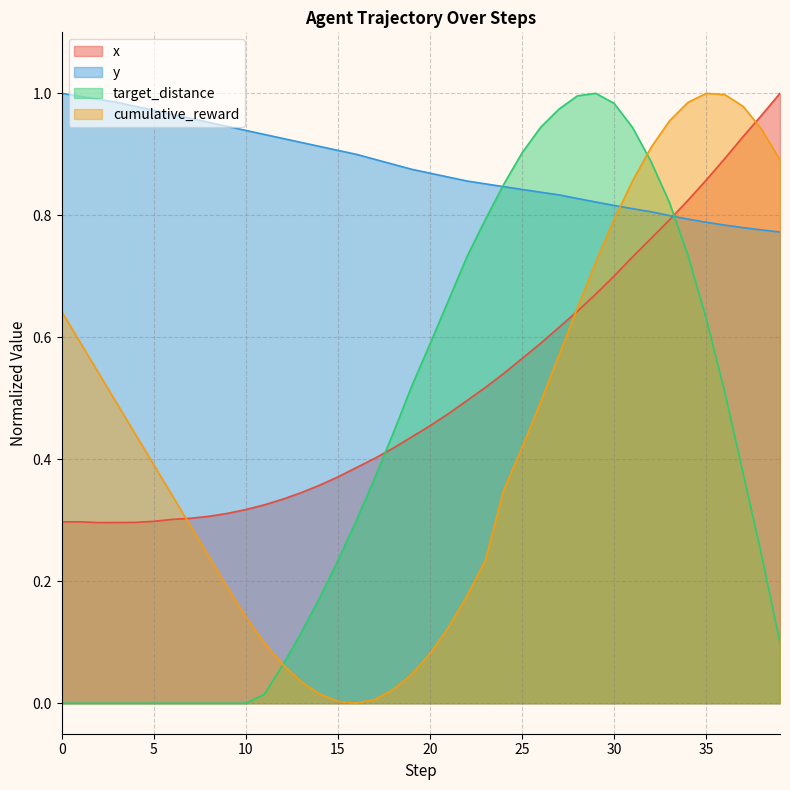

How many series are shown in this chart?

4